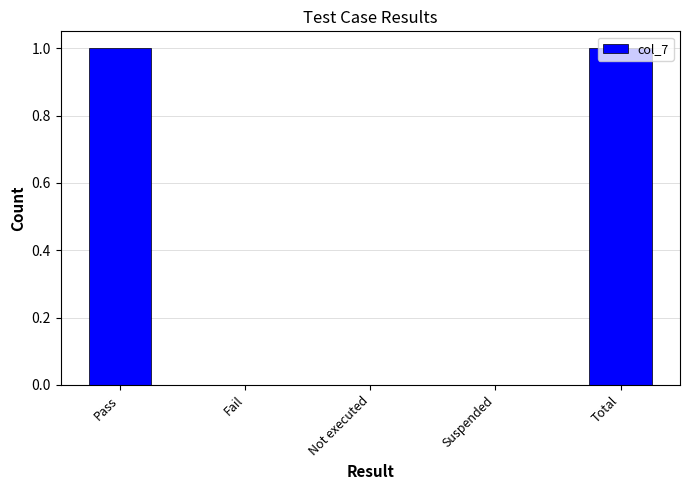

What is the sum of the values at Total and Fail?

1